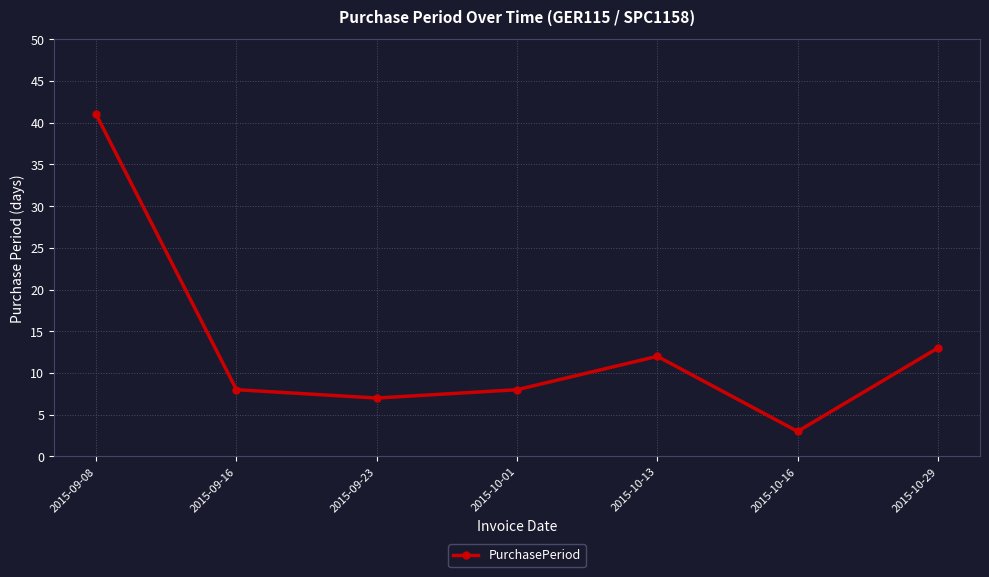

What is the change in value from 2015-09-16 to 2015-09-23?

-1